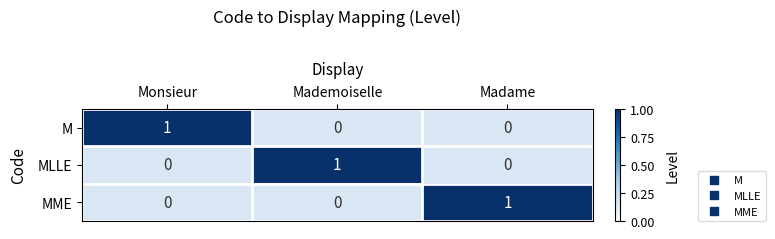

Reading left to right, what are all the values shown in this chart?

M: 1	0	0
MLLE: 0	1	0
MME: 0	0	1